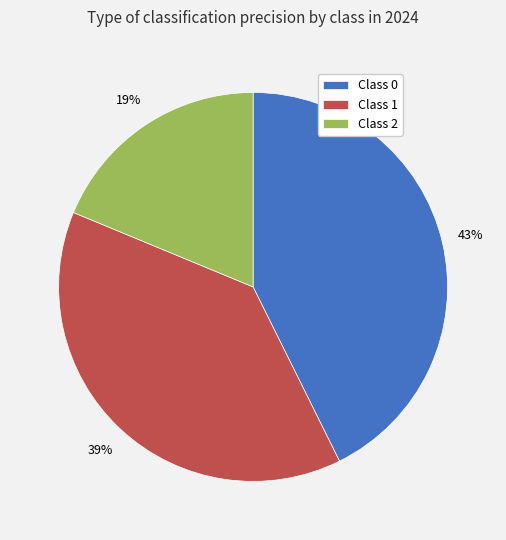

How many slices are in this pie chart?

3